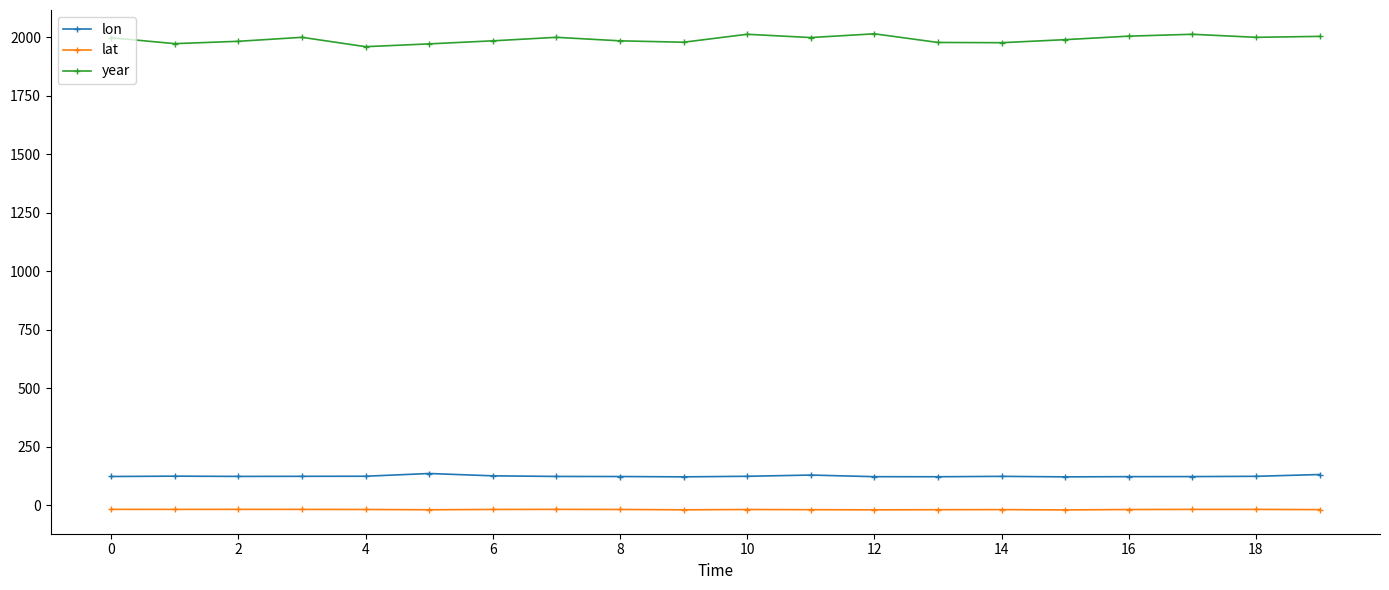

True or false: year has more than 2 interior local peaks.

True